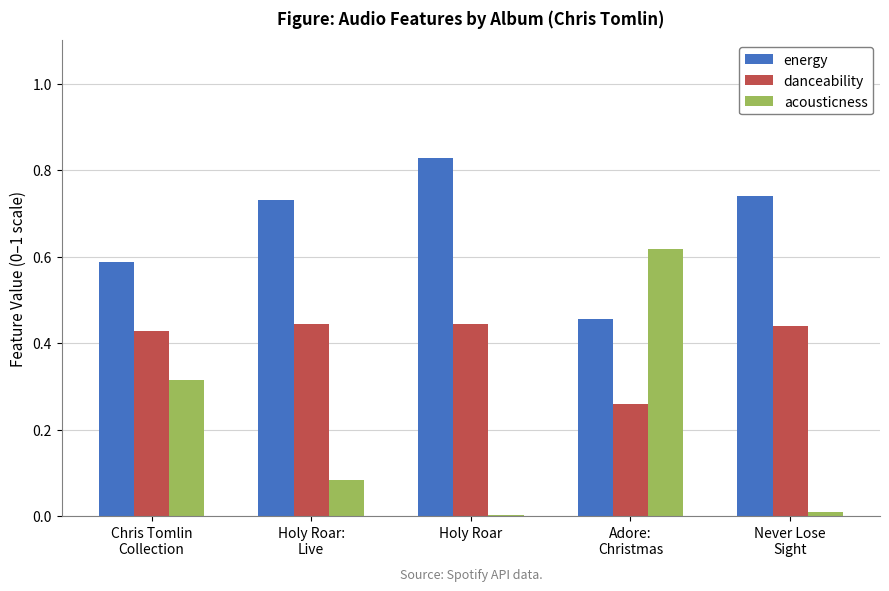

Are the bars horizontal?

No